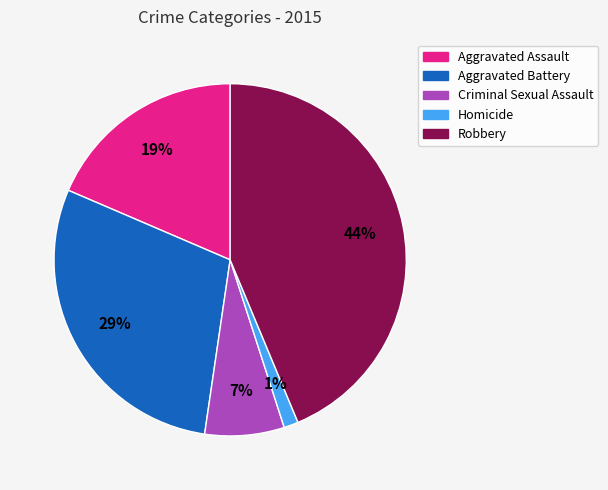

What percentage is the Robbery slice, to the nearest percent?

44%